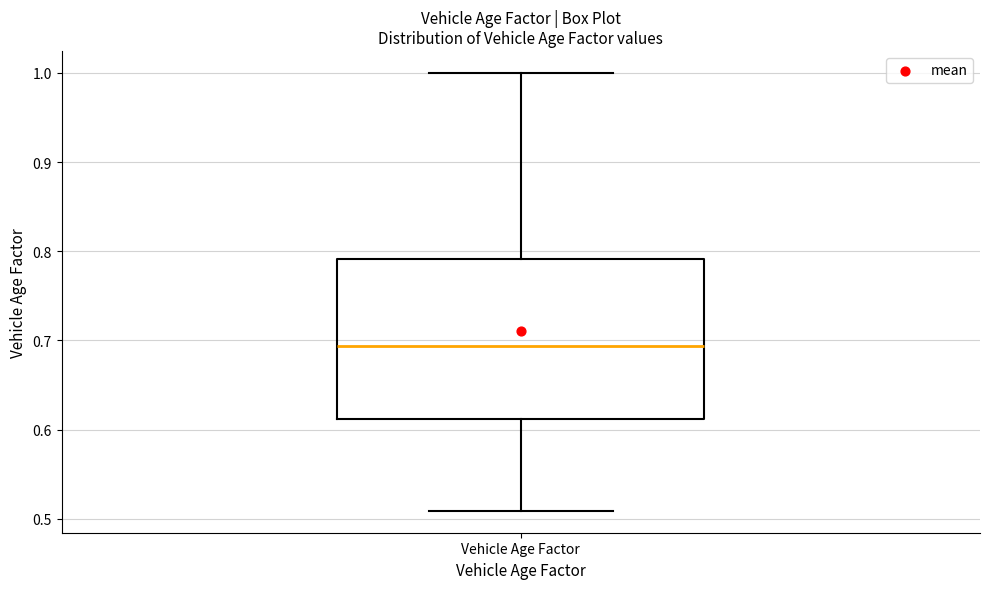

Read this box plot against the y-axis: the position of the median line, the range covered by the box, and the ends of both whiskers. The values are not printed on the chart, so give them approximately, as read against the axis.

median 0.69, box 0.61 to 0.79, whiskers 0.51 to 1.00